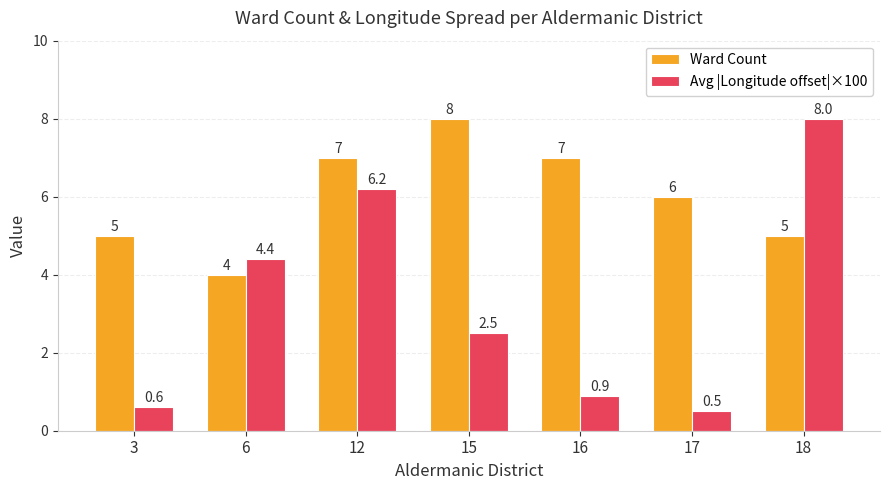

What is the difference between the Avg |Longitude offset|×100 values at 3 and 15?

1.9